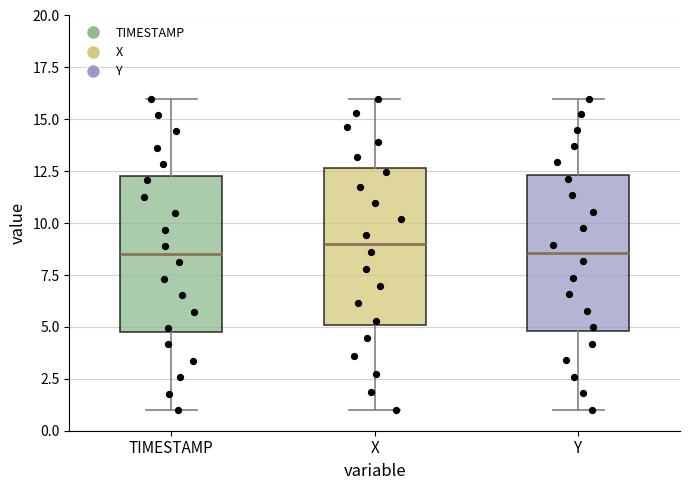

Where does the lower whisker of the box for TIMESTAMP end on the y-axis? The values are not printed on the chart, so give them approximately, as read against the axis.

1.0